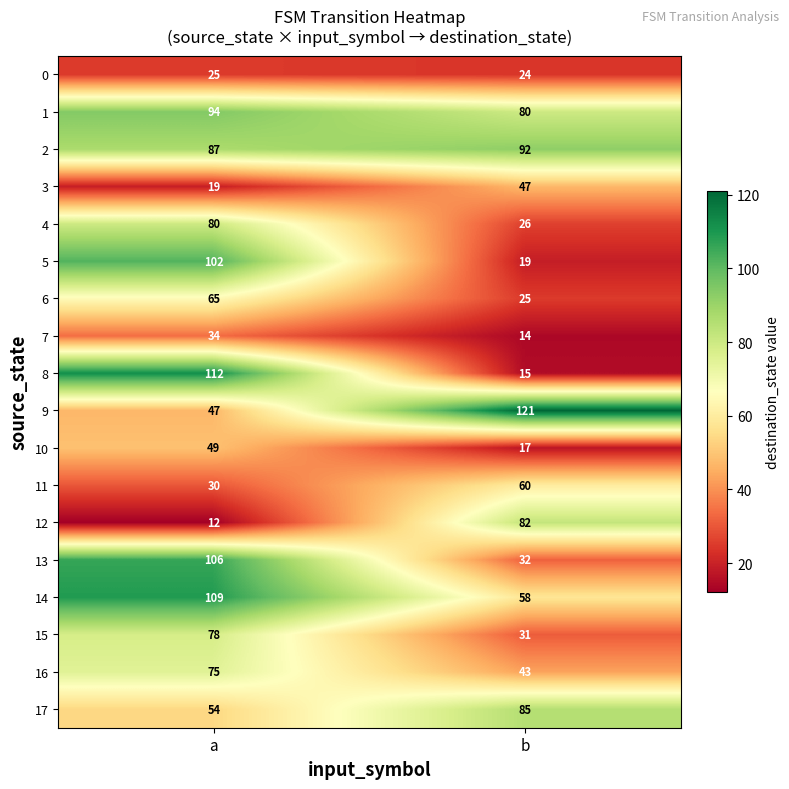

What is the sum of all 10 values?

66